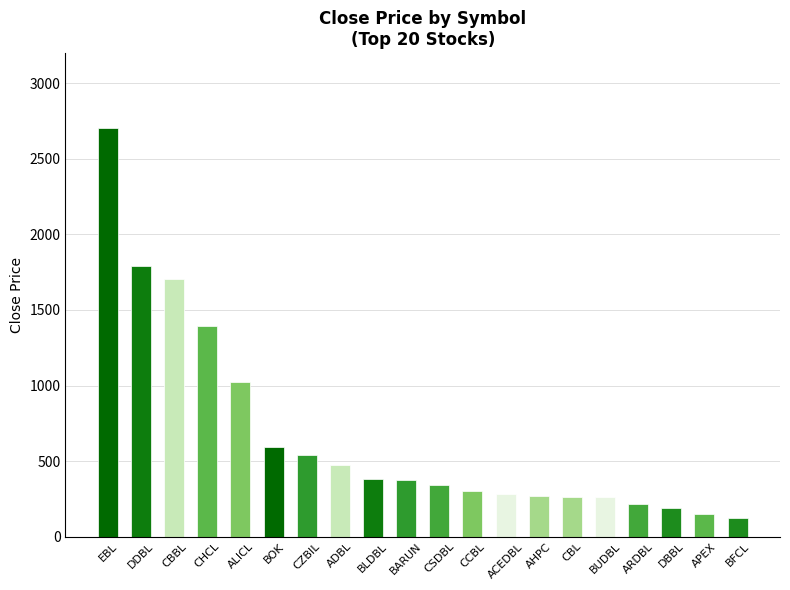

The value at BUDBL is 260. True or false?

True